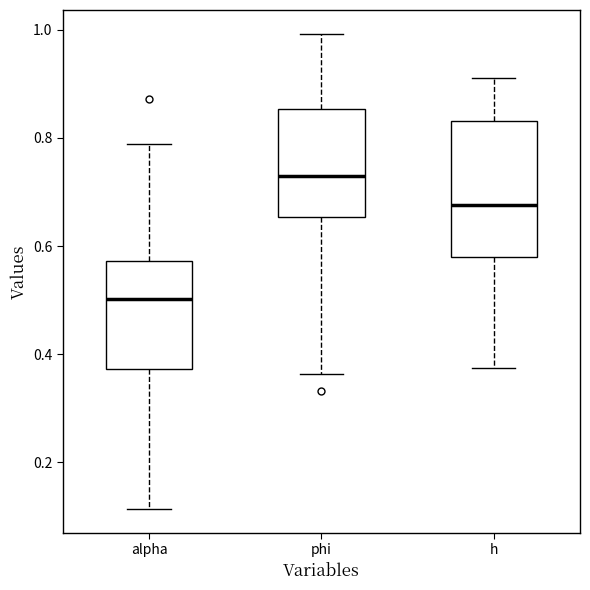

Which box has the lowest median line?

alpha